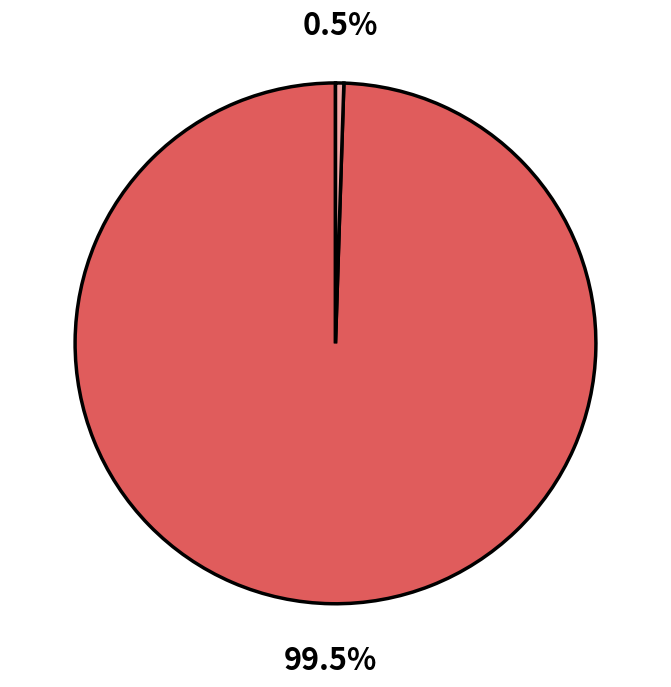

Does any single category account for the majority?

Yes